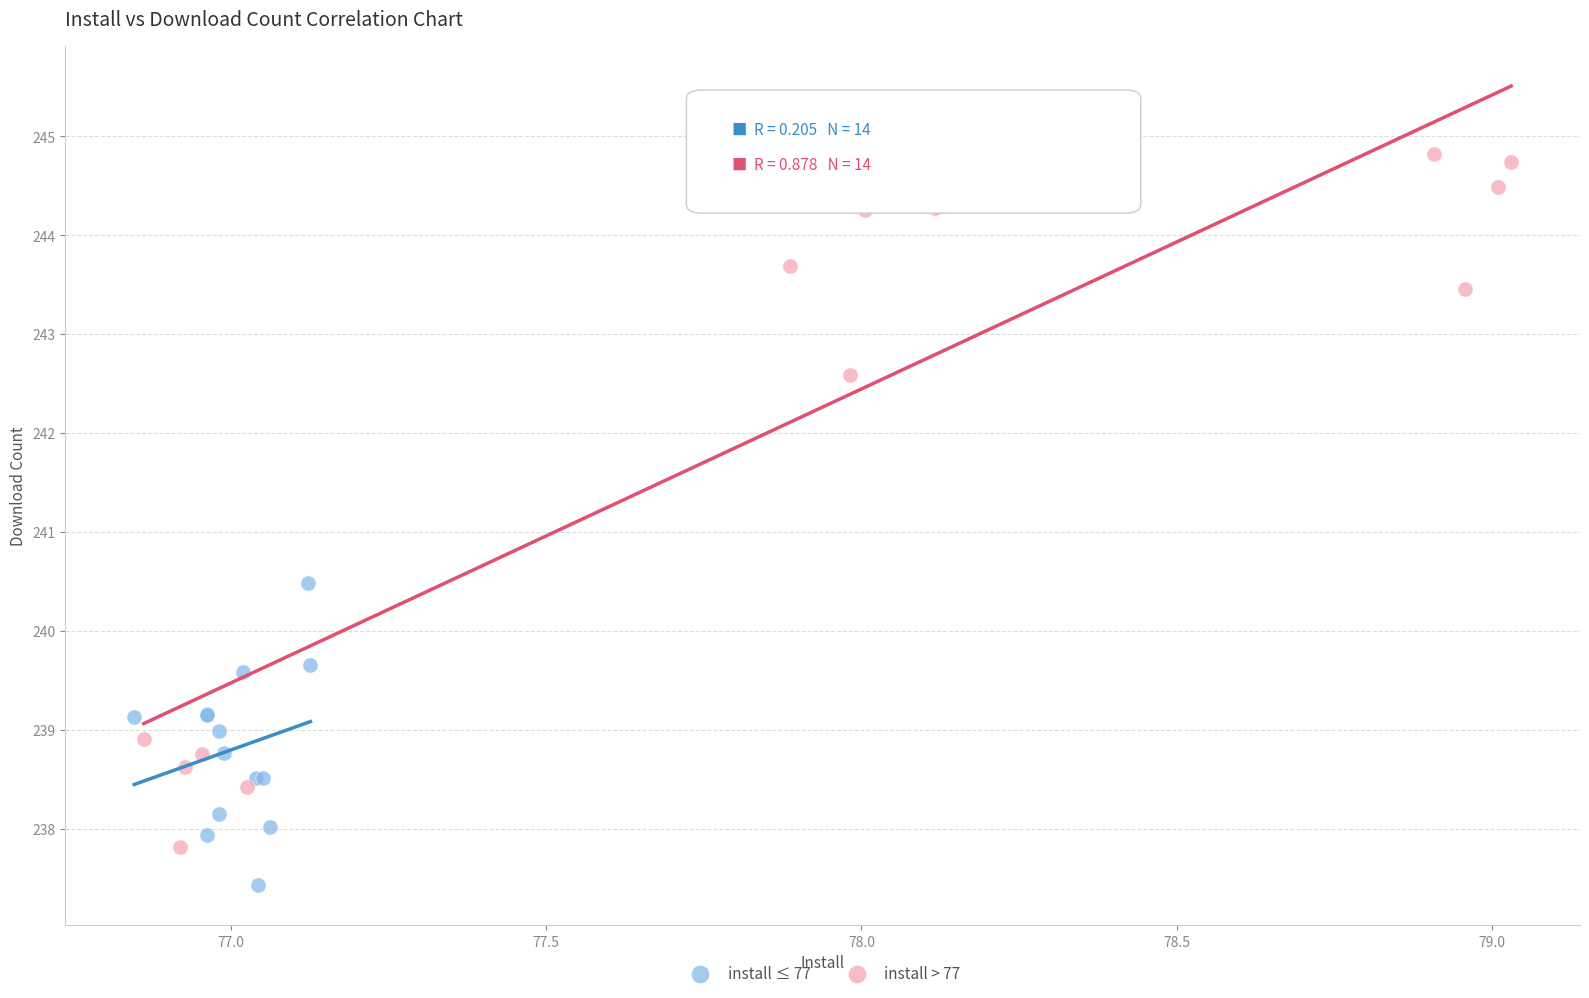

Which series has the widest spread of Y values?

install > 77